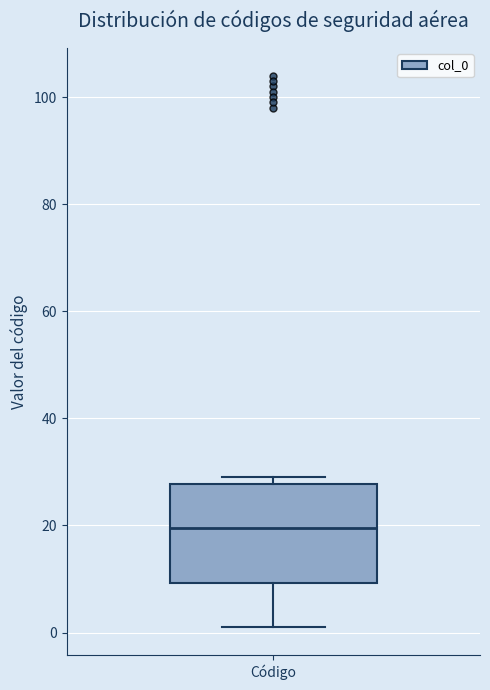

Read this box plot against the y-axis: the position of the median line, the range covered by the box, and the ends of both whiskers. The values are not printed on the chart, so give them approximately, as read against the axis.

median 20, box 10 to 28, whiskers 2 to 30